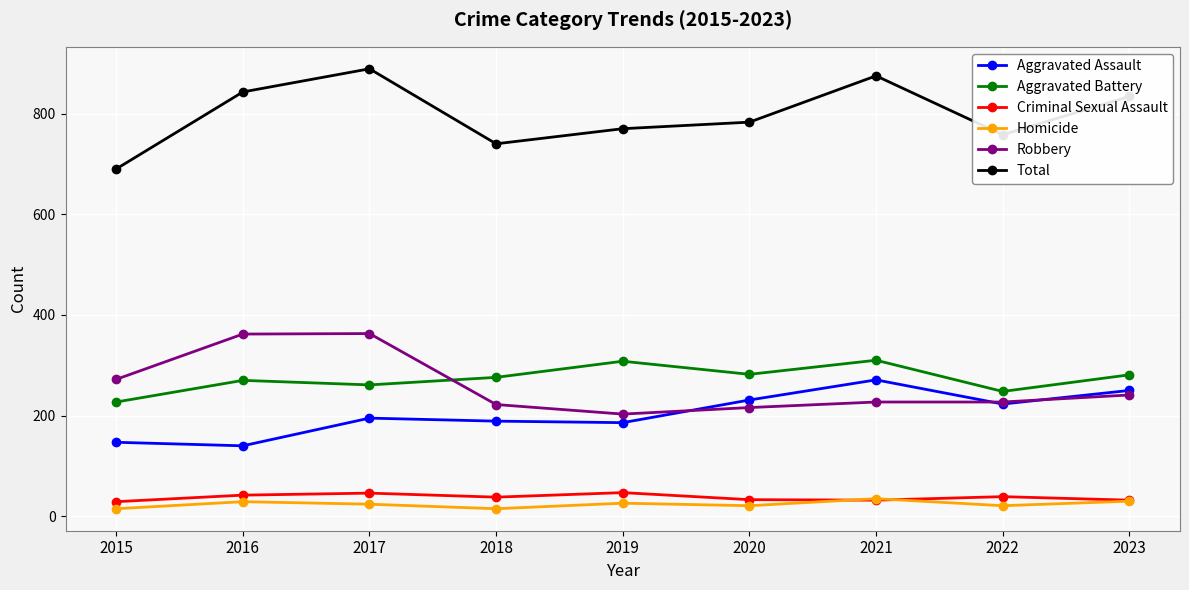

Which series has the widest spread of values?

Total